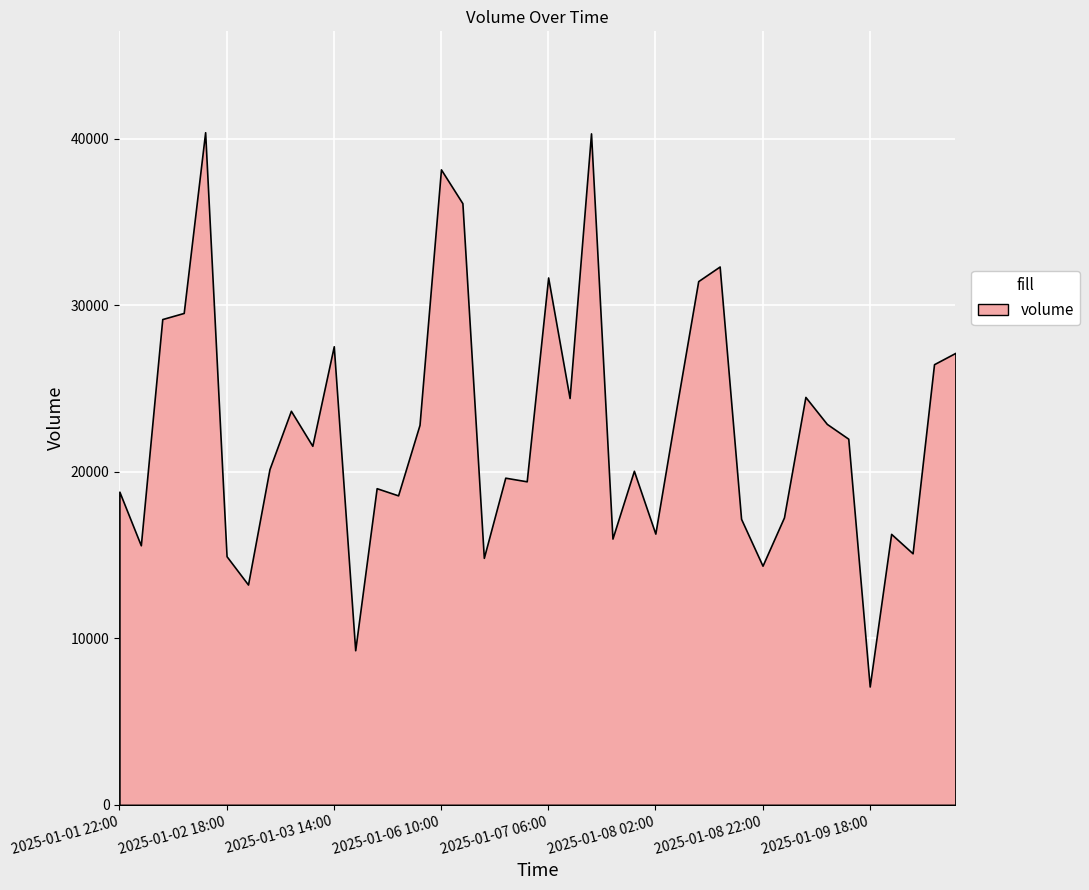

Rank the categories by value from lowest to highest.

2025-01-09 18:00, 2025-01-03 18:00, 2025-01-02 22:00, 2025-01-08 22:00, 2025-01-06 18:00, 2025-01-02 18:00, 2025-01-10 02:00, 2025-01-02 02:00, 2025-01-07 18:00, 2025-01-09 22:00, 2025-01-08 02:00, 2025-01-08 18:00, 2025-01-09 02:00, 2025-01-06 02:00, 2025-01-01 22:00, 2025-01-05 22:00, 2025-01-07 02:00, 2025-01-06 22:00, 2025-01-07 22:00, 2025-01-03 02:00, 2025-01-03 10:00, 2025-01-09 14:00, 2025-01-06 06:00, 2025-01-09 10:00, 2025-01-03 06:00, 2025-01-08 06:00, 2025-01-07 10:00, 2025-01-09 06:00, 2025-01-10 06:00, 2025-01-10 10:00, 2025-01-03 14:00, 2025-01-02 06:00, 2025-01-02 10:00, 2025-01-08 10:00, 2025-01-07 06:00, 2025-01-08 14:00, 2025-01-06 14:00, 2025-01-06 10:00, 2025-01-07 14:00, 2025-01-02 14:00